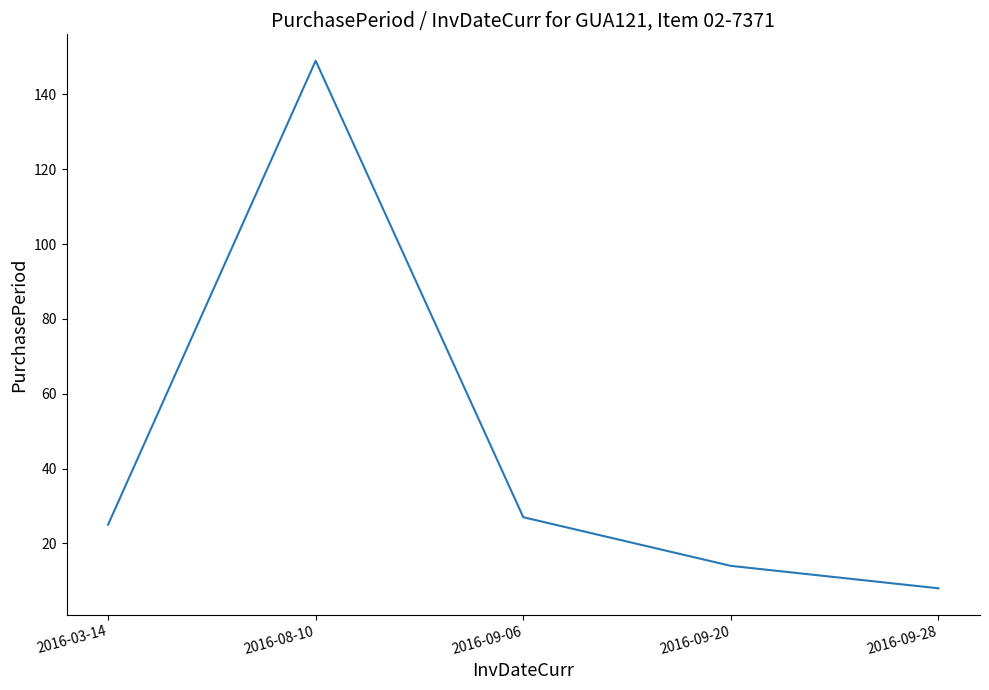

What is the sum of the values at 2016-08-10 and 2016-09-20?

163